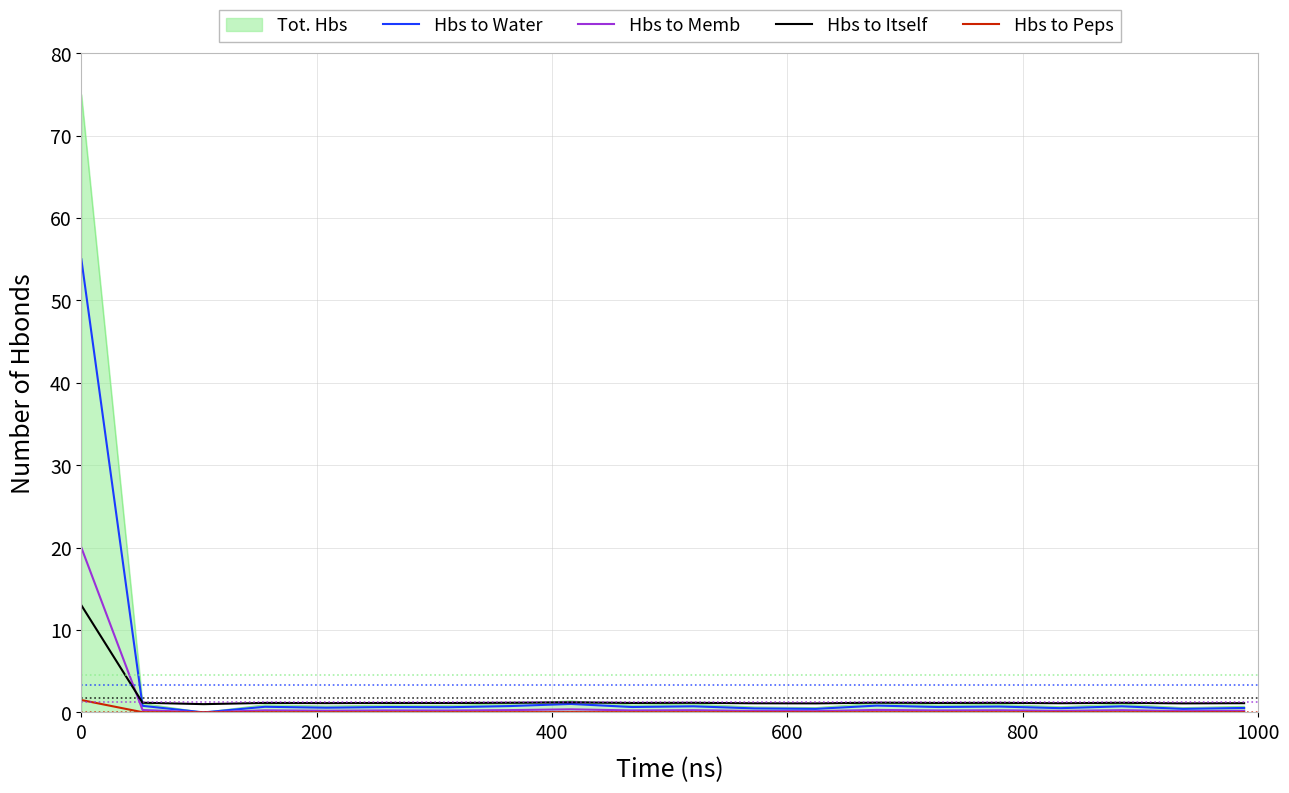

What is the maximum value shown in the chart?

75.0